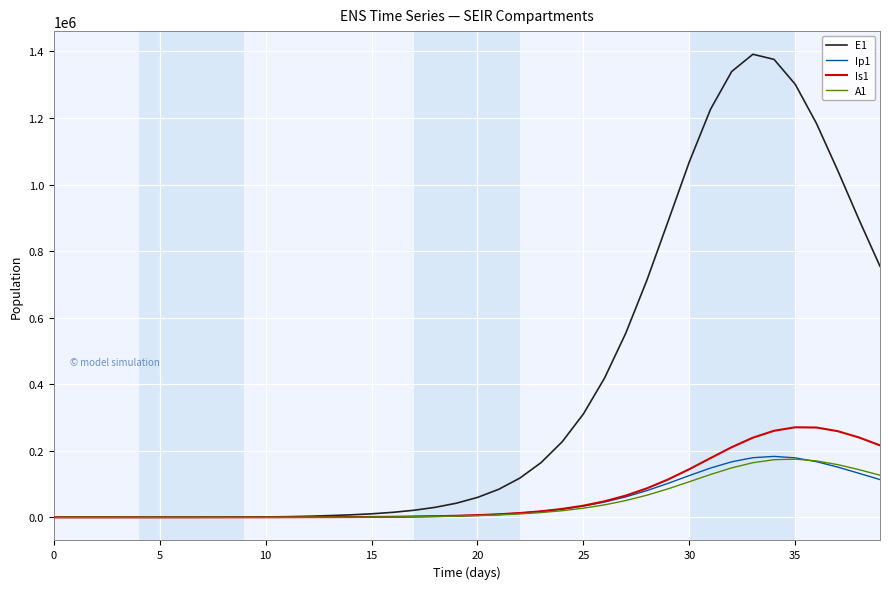

What is the greatest value displayed?

1391633.0